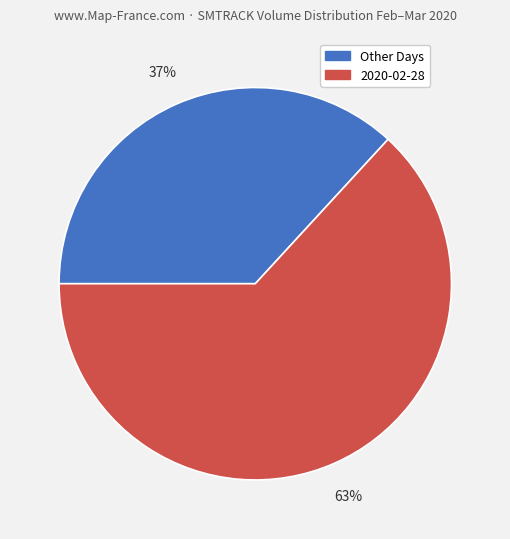

Is it true that 2020-02-28 is 63% of the pie?

True